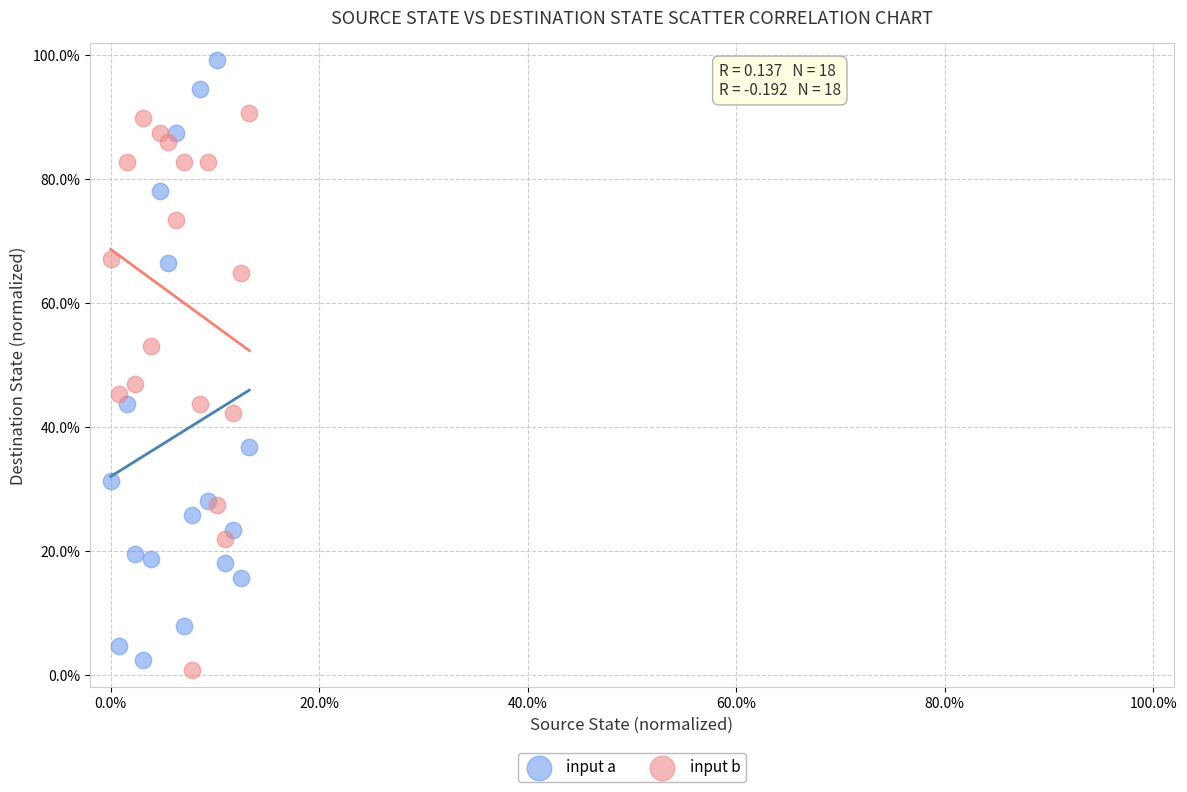

What are all the series names shown in the legend?

input a, input b